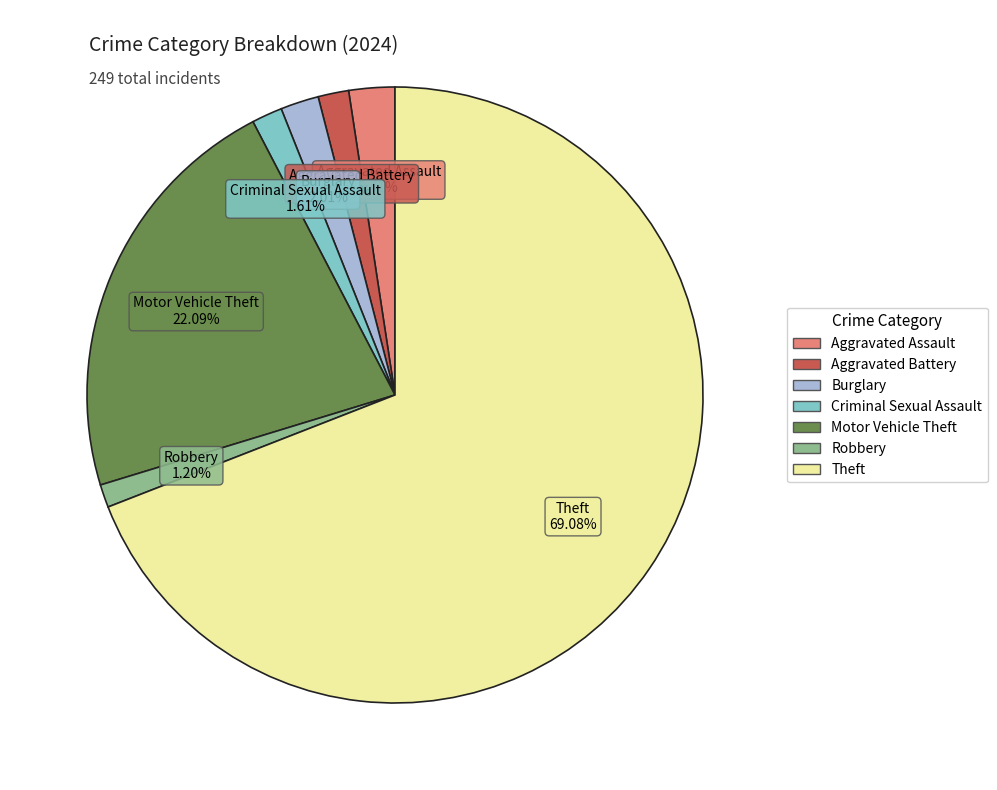

Is there any slice that represents more than half of the pie?

Yes